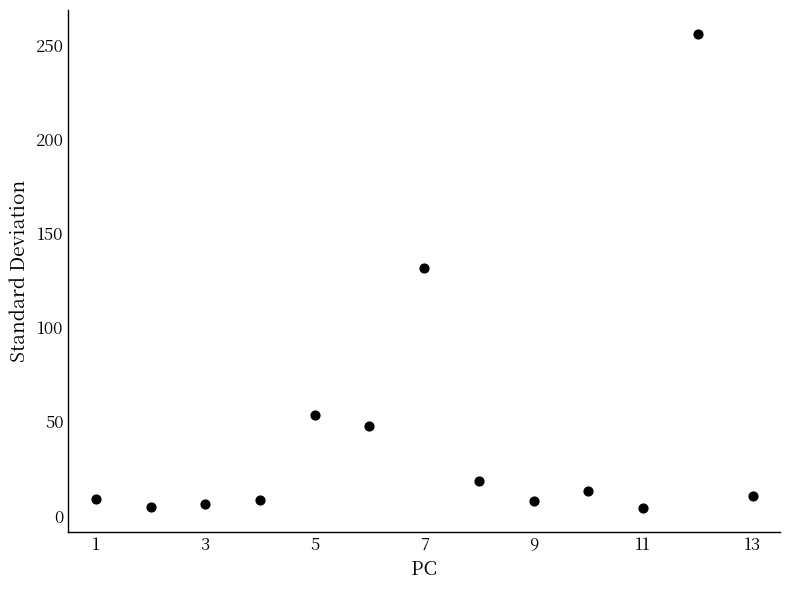

What is the range of X values (max minus min)?

12.0